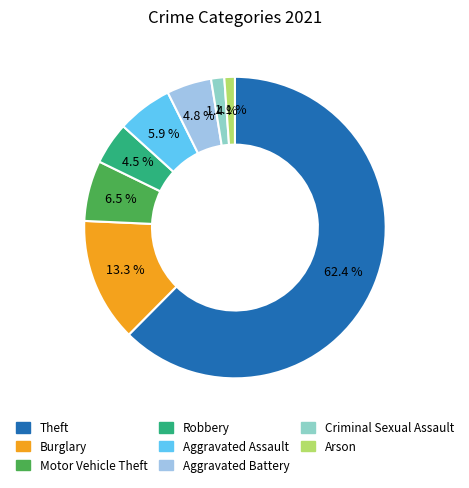

How many slices are in this pie chart?

8